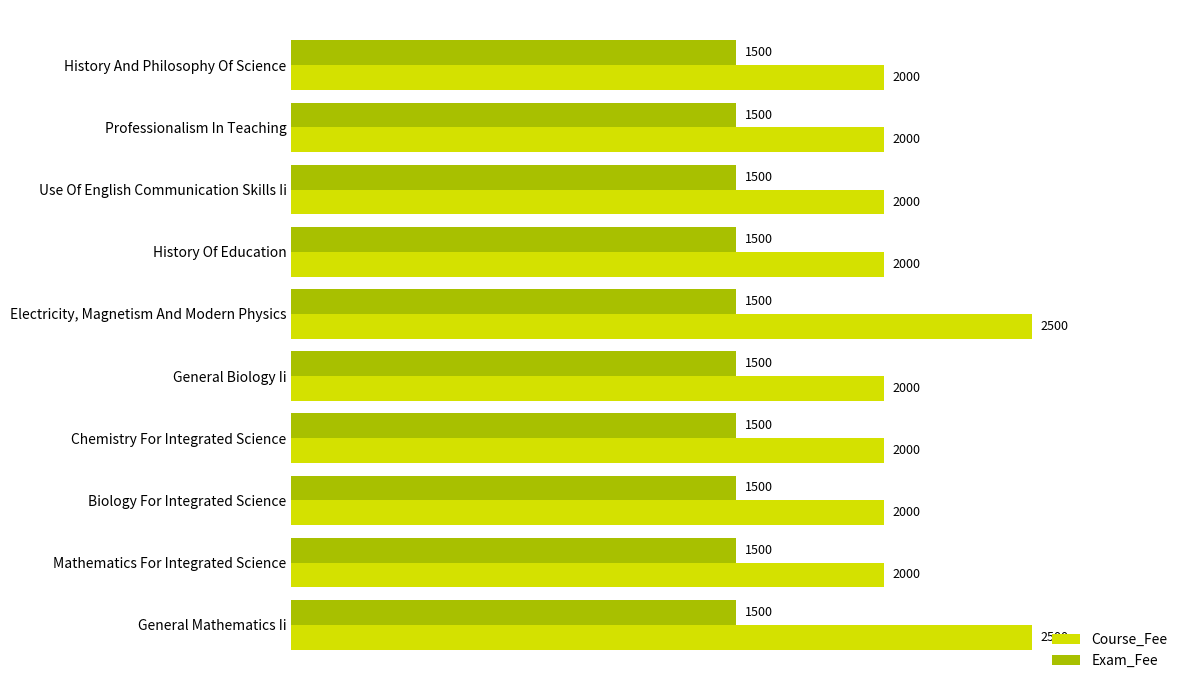

What are all the series names shown in the legend?

Course_Fee, Exam_Fee